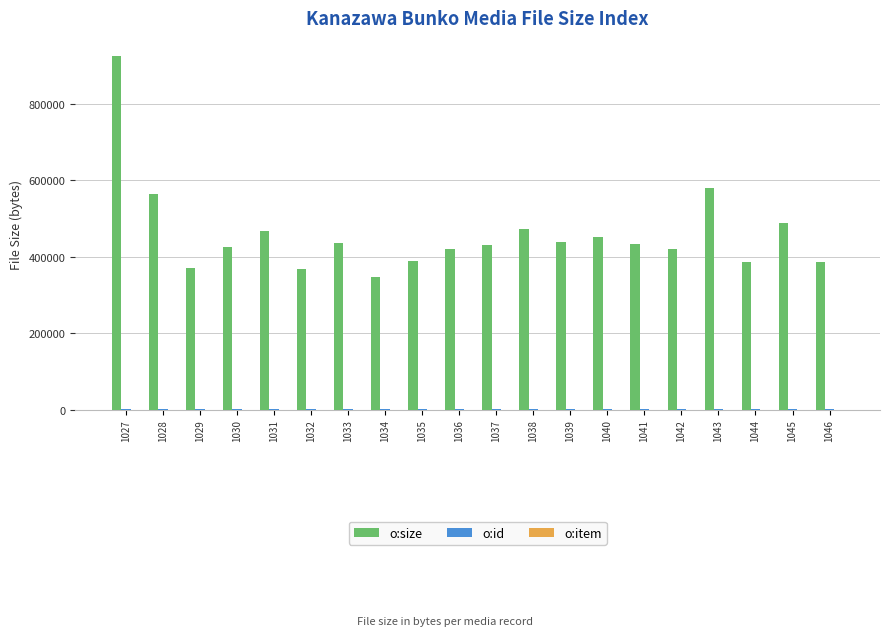

At which category is the sum across all series the highest?

1027